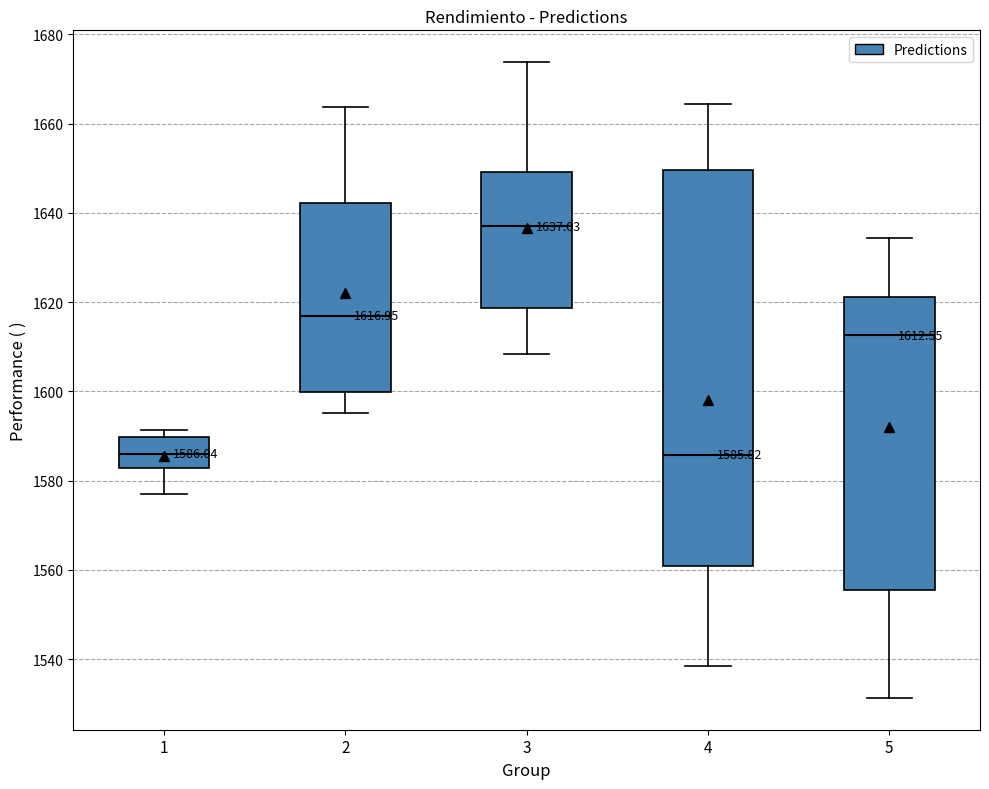

Which box is the tallest, from its lower edge to its upper edge?

4